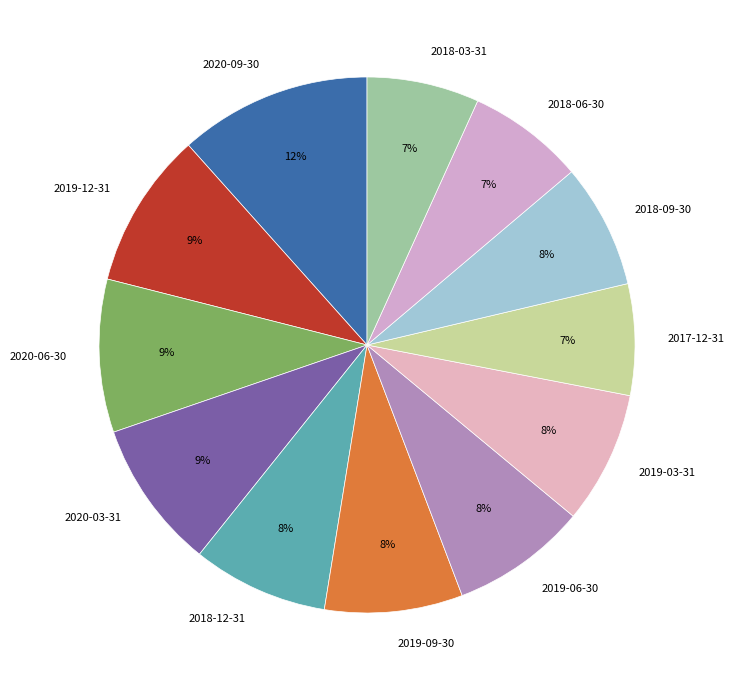

Which category has the biggest portion of the pie?

2020-09-30